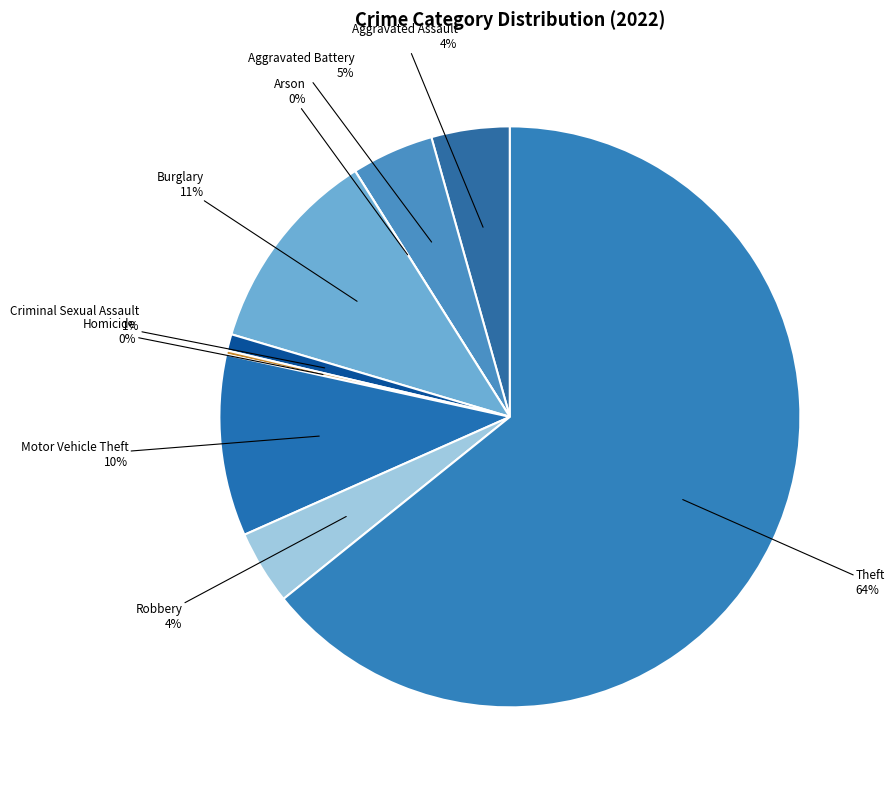

What is the change in value from Arson to Theft?

+280